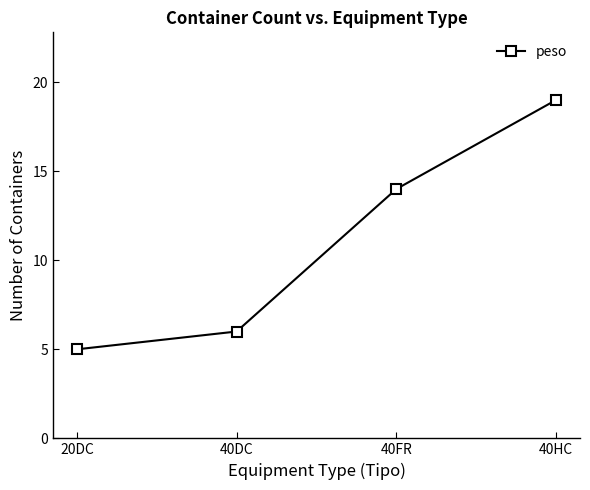

At which category does the chart reach its peak across all series?

40HC